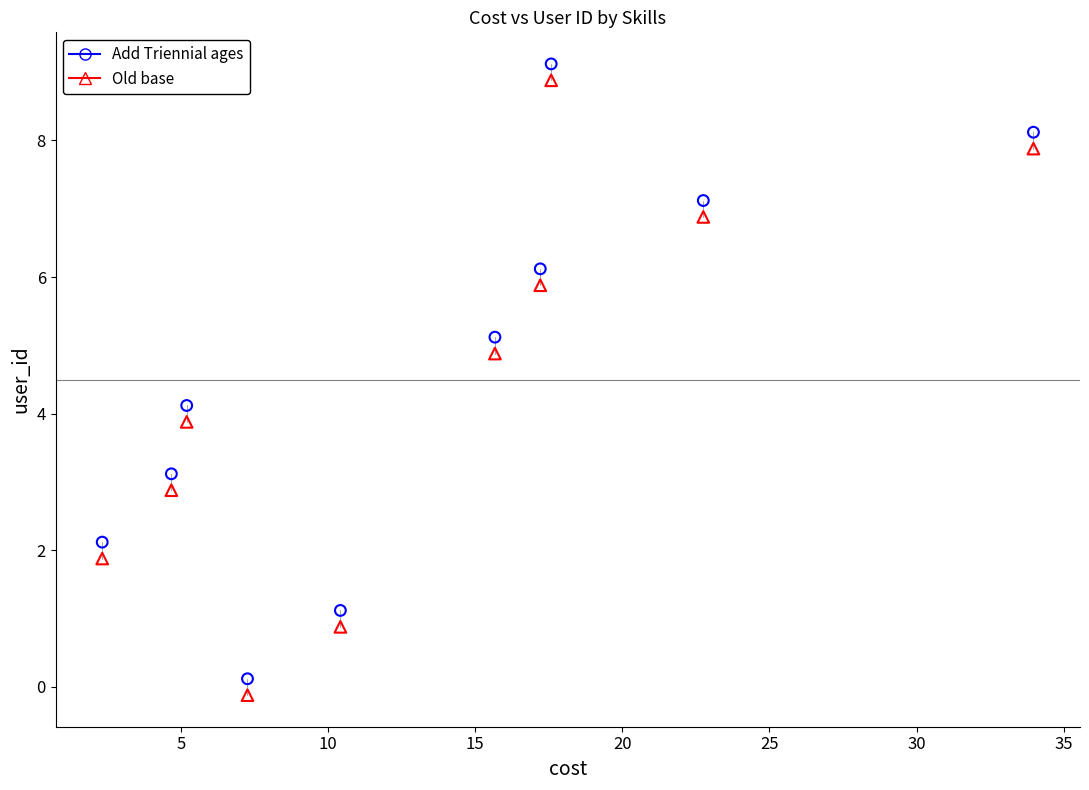

Across all data points, what is the range of X values (max minus min)?

31.6